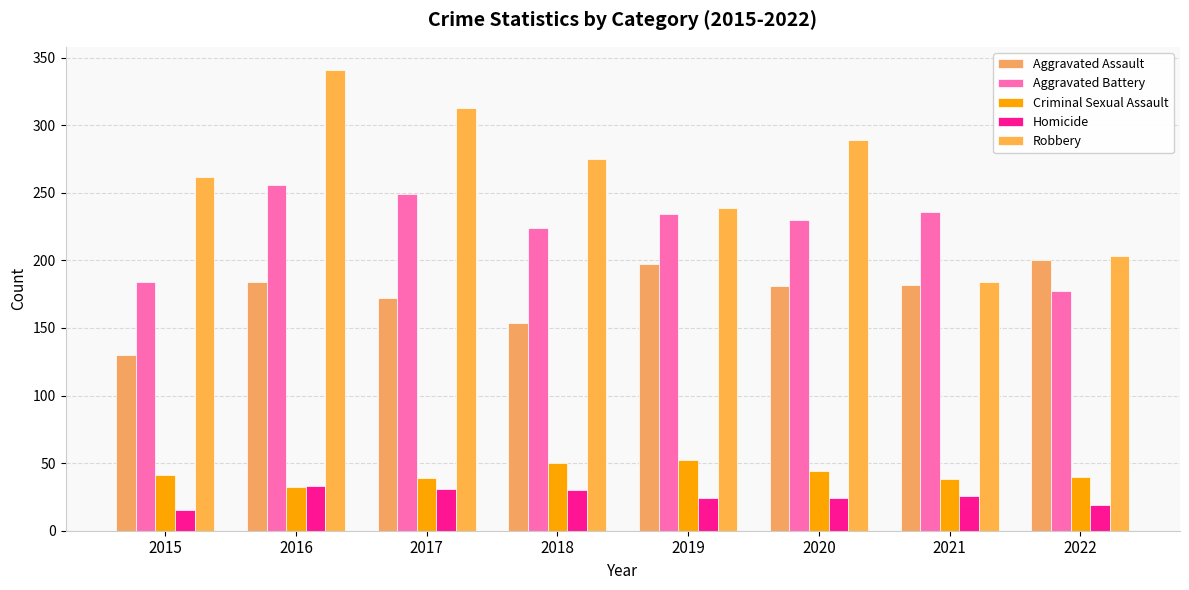

The Criminal Sexual Assault series shows 20 at 2015. True or false?

False